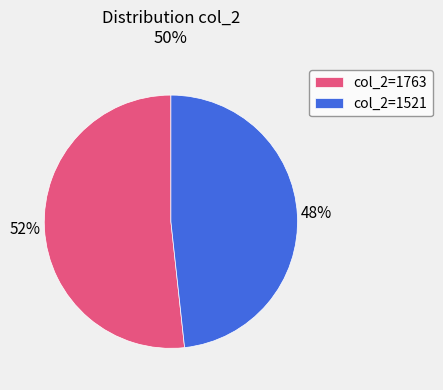

How many slices are in this pie chart?

2